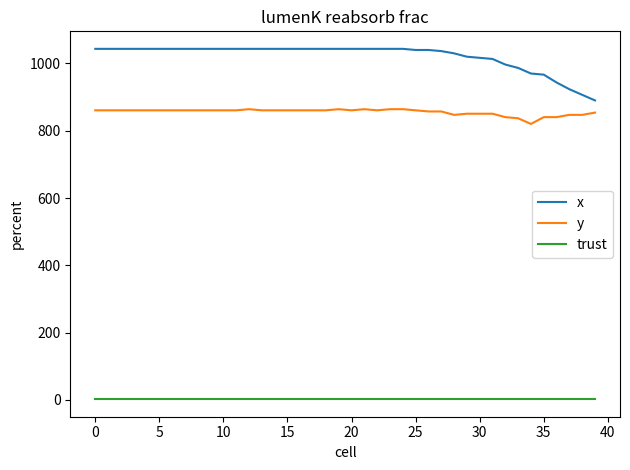

True or false: trust and y cross at least once.

False